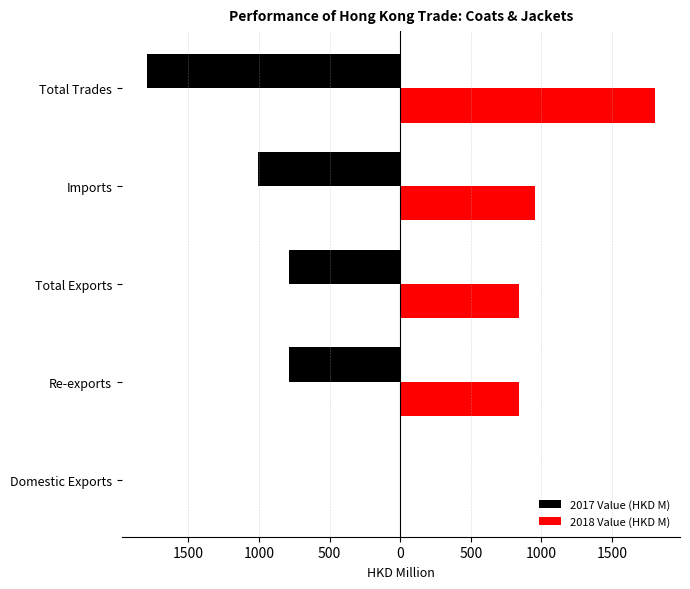

What is the value of the 2018 Value (HKD M) bar at the 3rd from the left?

843.8